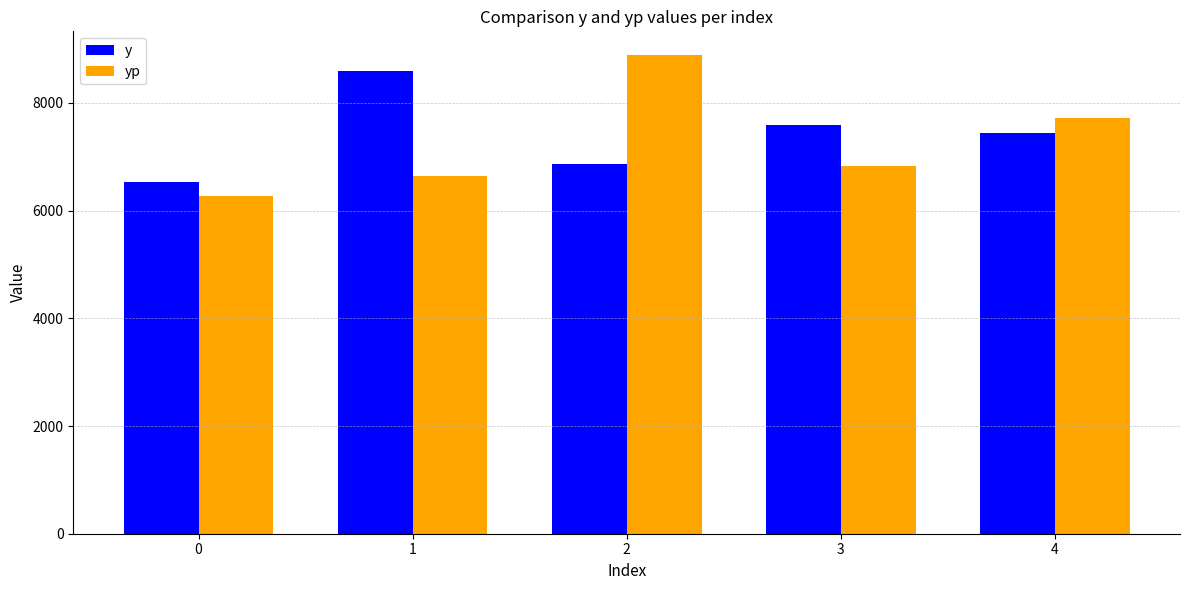

Reading left to right, list all the values displayed in this chart.

y: 0=6531.0	1=8586.0	2=6864.0	3=7596.0	4=7443.0
yp: 0=6262.7	1=6635.8	2=8883.8	3=6826.8	4=7712.4